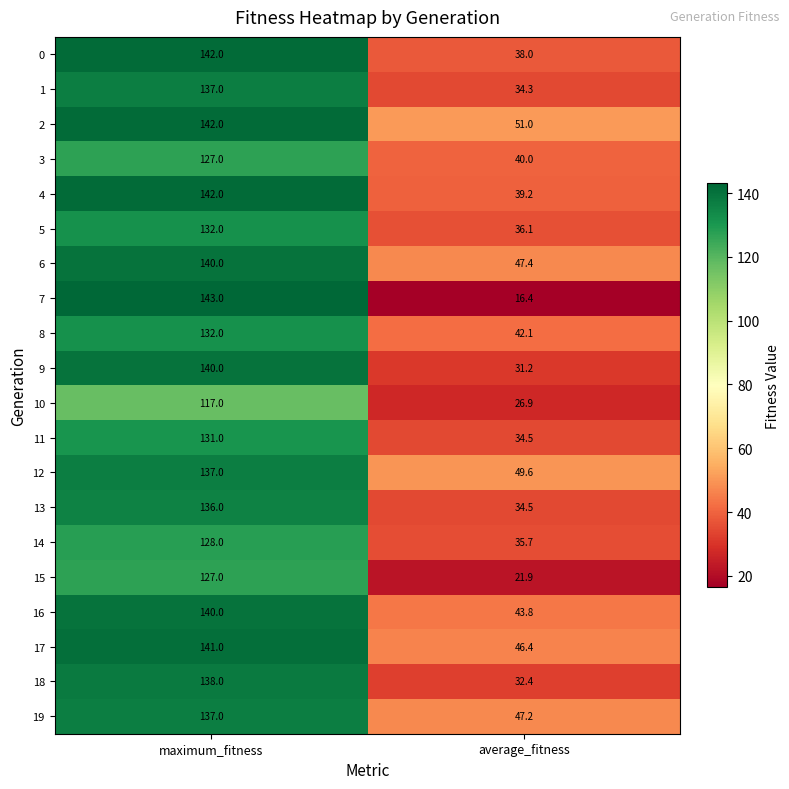

What is the maximum value shown in the chart?

143.0